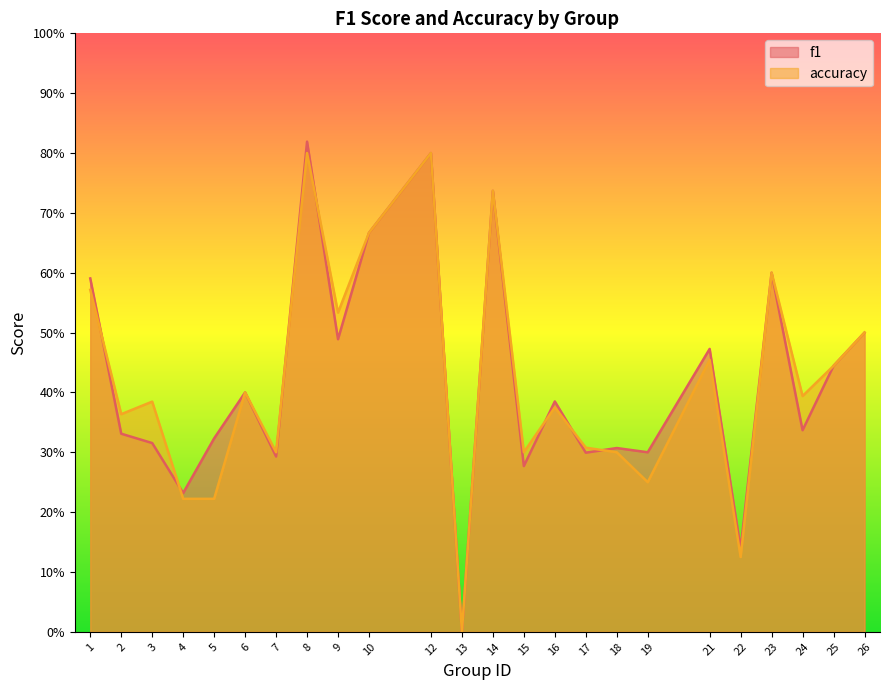

The value of accuracy at 25 is 0.2. True or false?

False